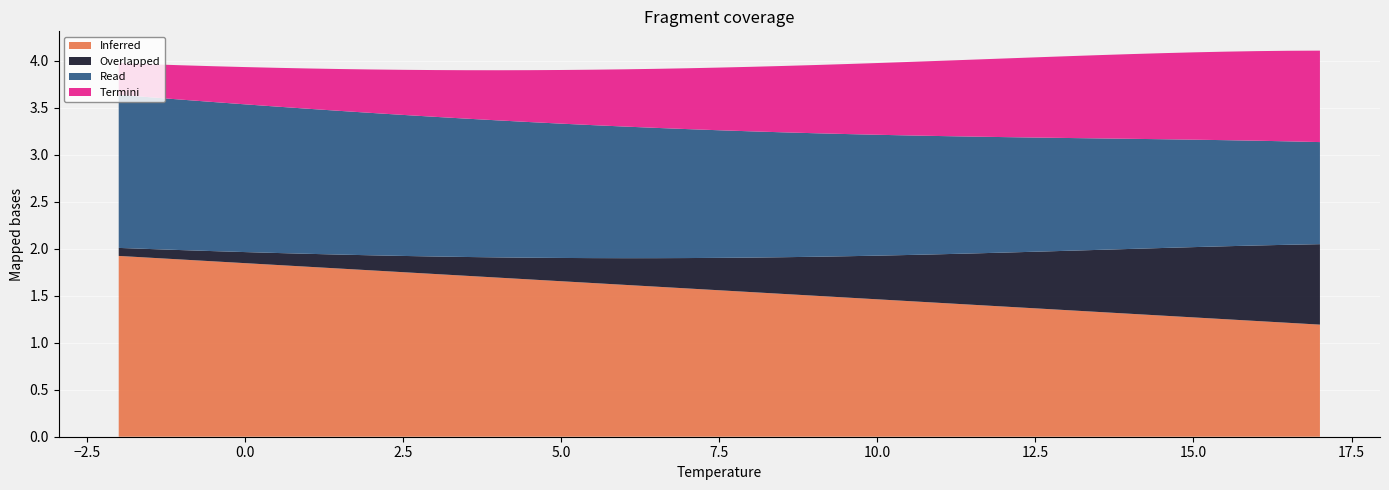

Reading left to right, what are all the values shown in this chart?

col_9: 1.9	1.9	1.9	1.9	1.8	1.8	1.8	1.8	1.8	1.8	1.7	1.7	1.7	1.7	1.7	1.6	1.6	1.6	1.6	1.6	1.5	1.5	1.5	1.5	1.5	1.4	1.4	1.4	1.4	1.4	1.3	1.3	1.3	1.3	1.3	1.2	1.2	1.2	1.2
col_10: 0.1	0.1	0.1	0.1	0.1	0.1	0.1	0.1	0.2	0.2	0.2	0.2	0.2	0.2	0.2	0.3	0.3	0.3	0.3	0.3	0.4	0.4	0.4	0.4	0.5	0.5	0.5	0.5	0.6	0.6	0.6	0.7	0.7	0.7	0.7	0.8	0.8	0.8	0.9
col_11: 1.6	1.6	1.6	1.6	1.6	1.6	1.5	1.5	1.5	1.5	1.5	1.5	1.5	1.4	1.4	1.4	1.4	1.4	1.4	1.4	1.3	1.3	1.3	1.3	1.3	1.3	1.3	1.2	1.2	1.2	1.2	1.2	1.2	1.2	1.1	1.1	1.1	1.1	1.1
col_12: 0.3	0.4	0.4	0.4	0.4	0.4	0.4	0.4	0.5	0.5	0.5	0.5	0.5	0.6	0.6	0.6	0.6	0.6	0.6	0.7	0.7	0.7	0.7	0.7	0.8	0.8	0.8	0.8	0.8	0.9	0.9	0.9	0.9	0.9	0.9	0.9	1.0	1.0	1.0